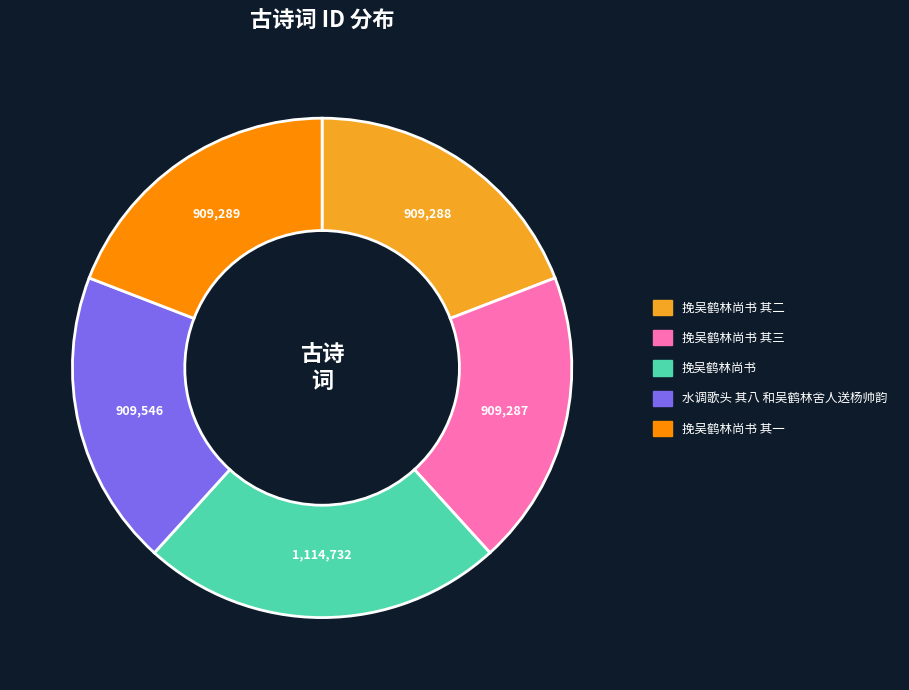

Is there any slice that represents more than half of the pie?

No